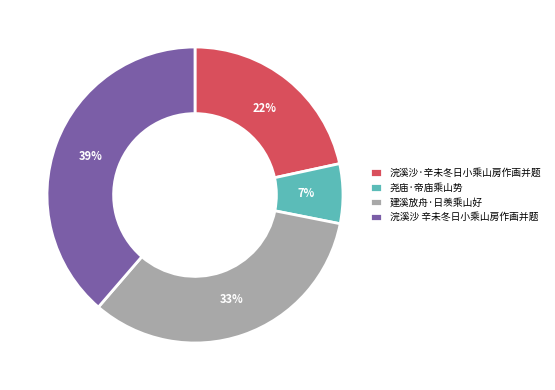

To the nearest percent, what is the difference between the 尧庙·帝庙乘山势 and 浣溪沙 辛未冬日小乘山房作画并题 slice percentages?

32%